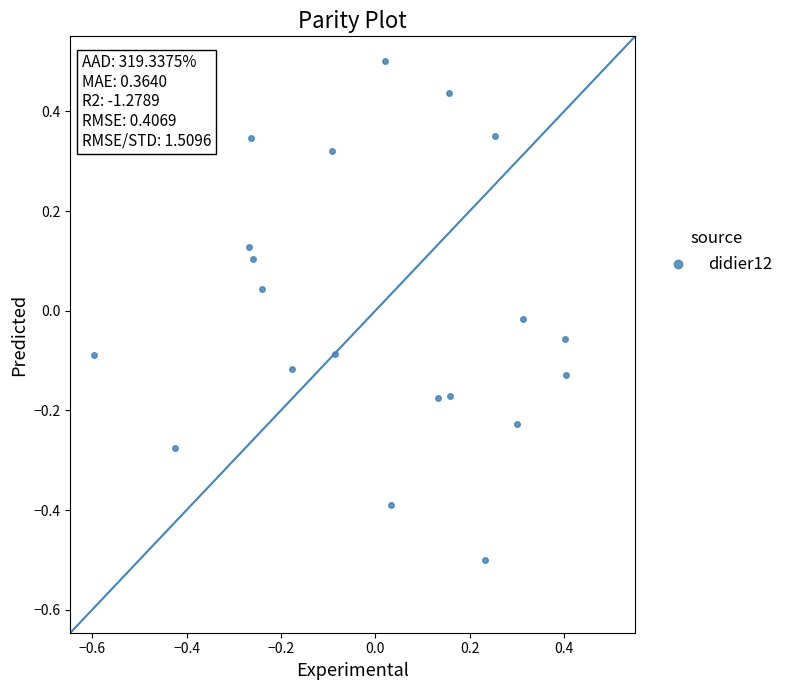

What is the range of Y values (max minus min)?

1.0